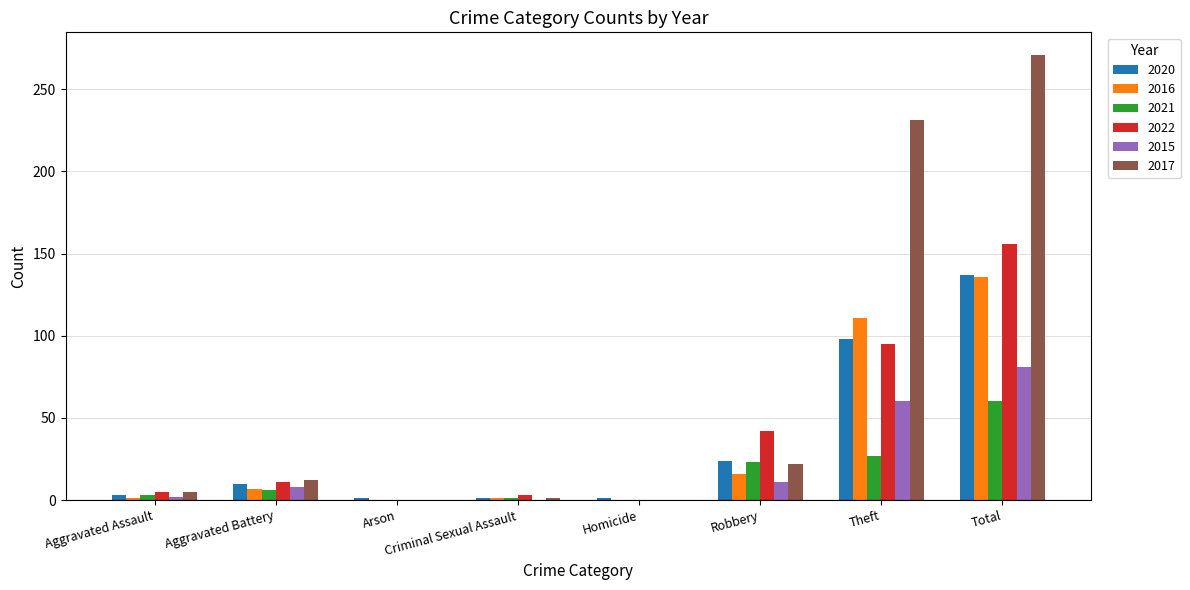

What is the total value across all series at Total?

841